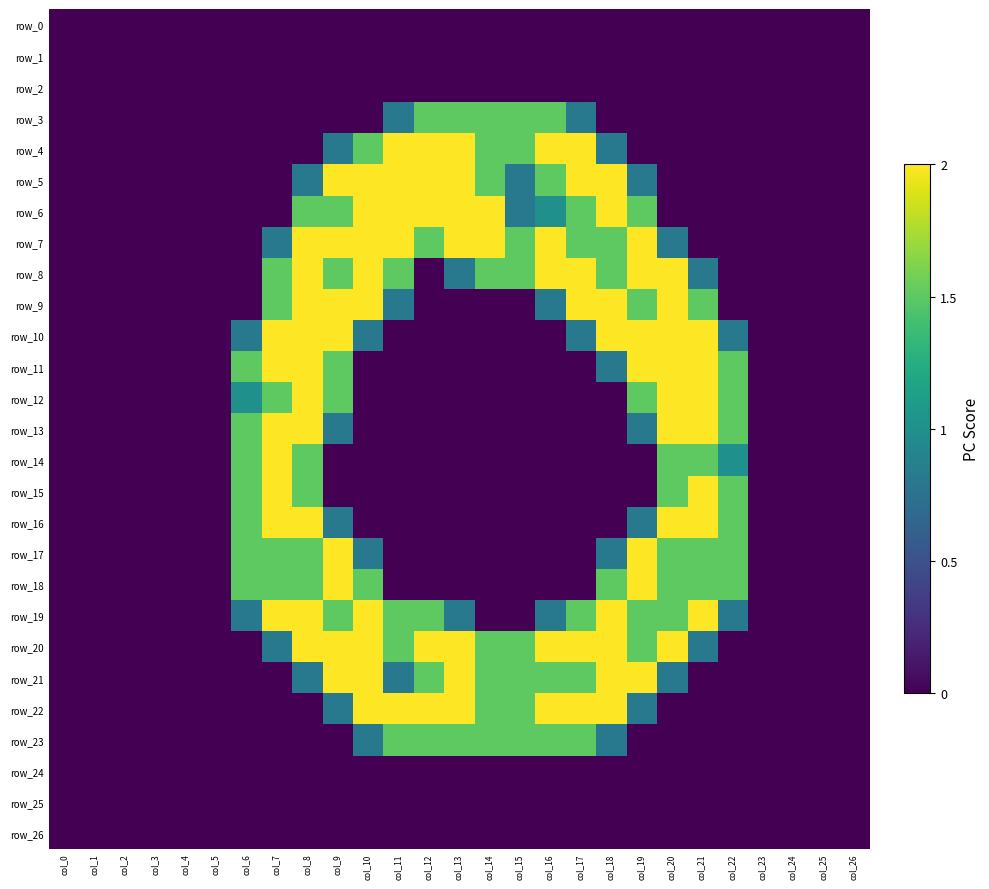

True or false: row_6 has a value of 1.0 at col_16.

True